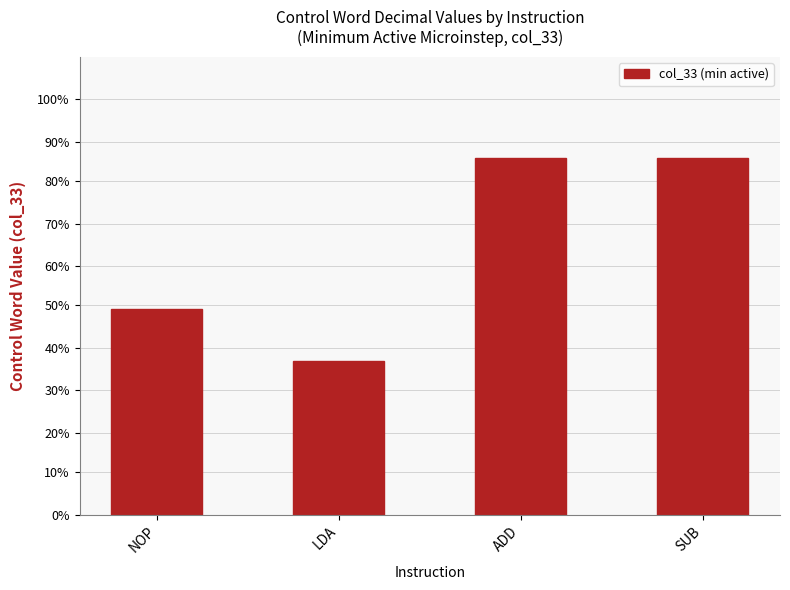

Are the bars horizontal?

No